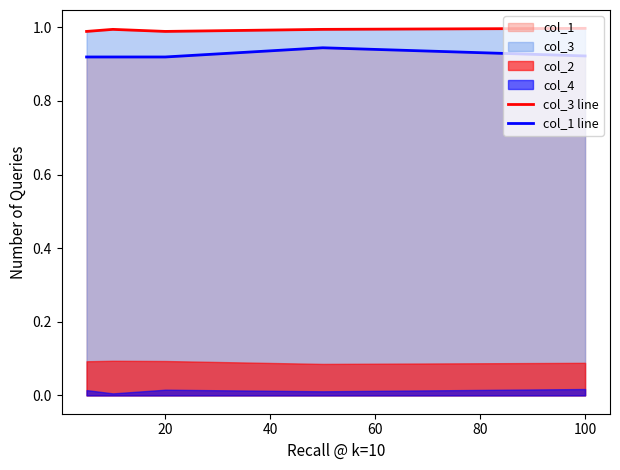

True or false: col_3 line has a value of 0.3 at 100.

False